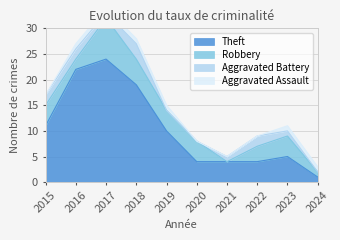

How many data points in Aggravated Battery are above 1?

4